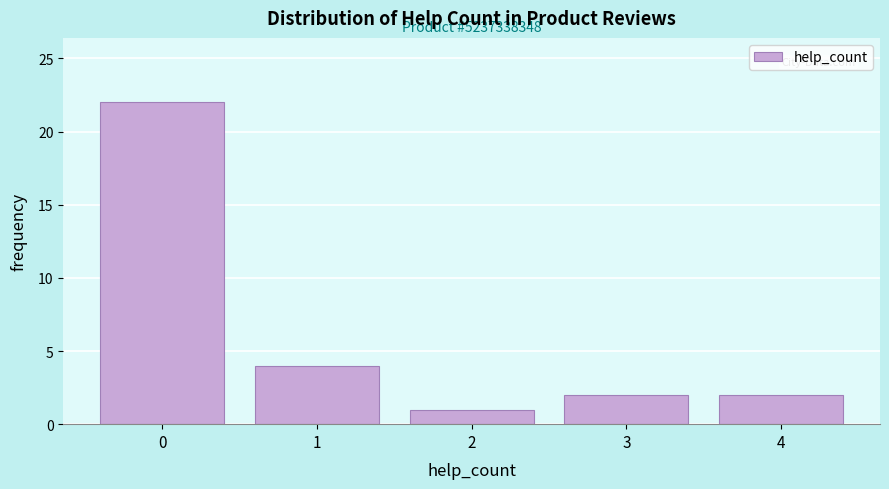

Reading left to right, extract all data points from this chart.

0=22	1=4	2=1	3=2	4=2